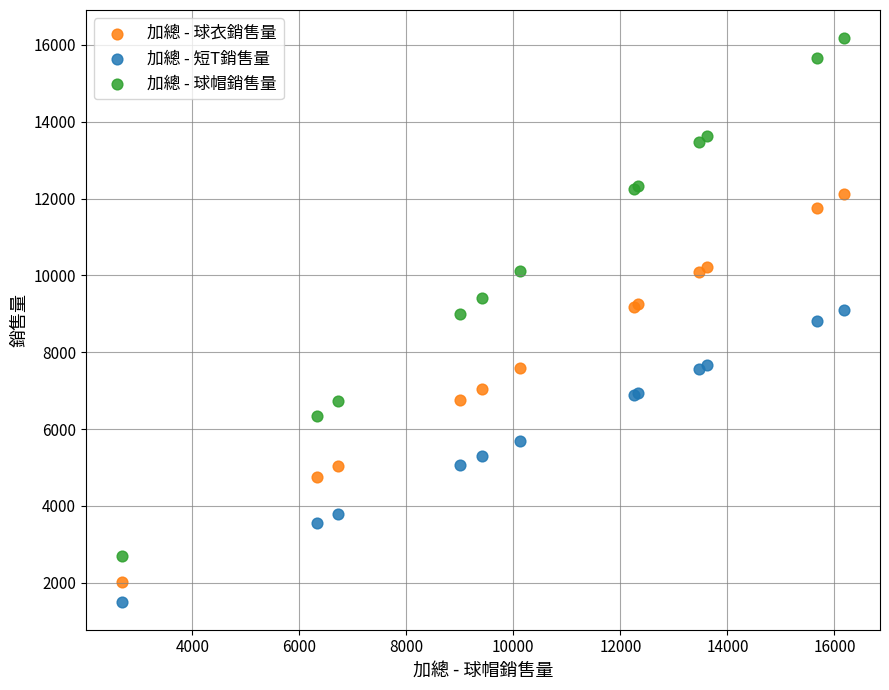

Which series reaches the maximum Y coordinate?

加總 - 球帽銷售量